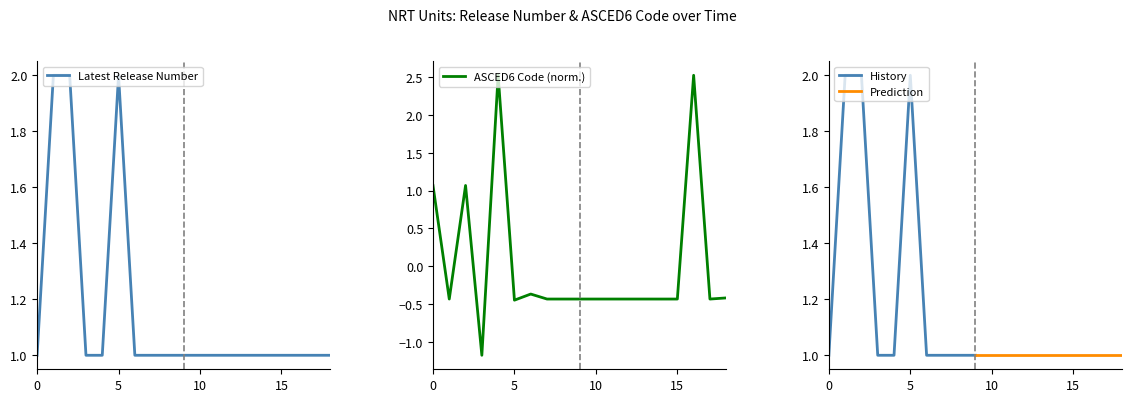

What is the sum of all Latest Release Number values?

22